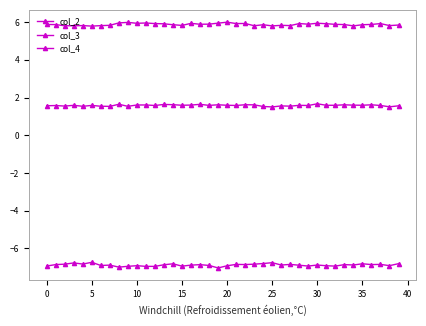

How many lines are shown in the chart?

3